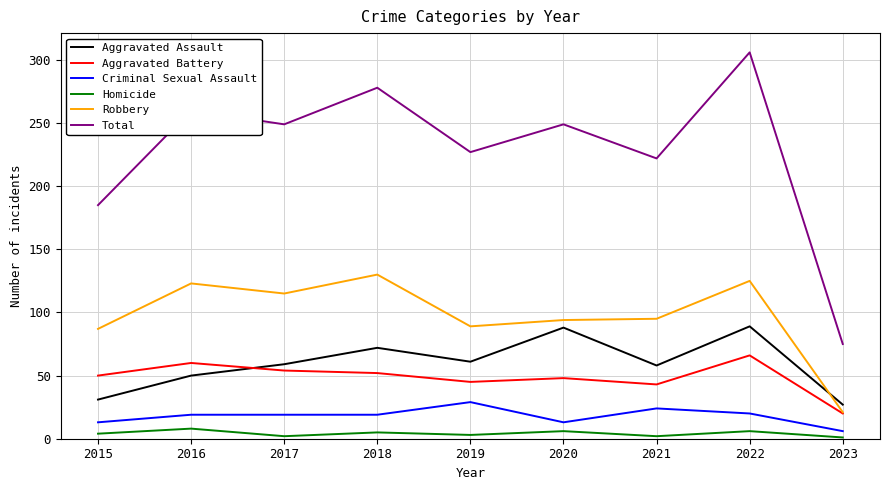

The Total series shows 306 at 2022. True or false?

True